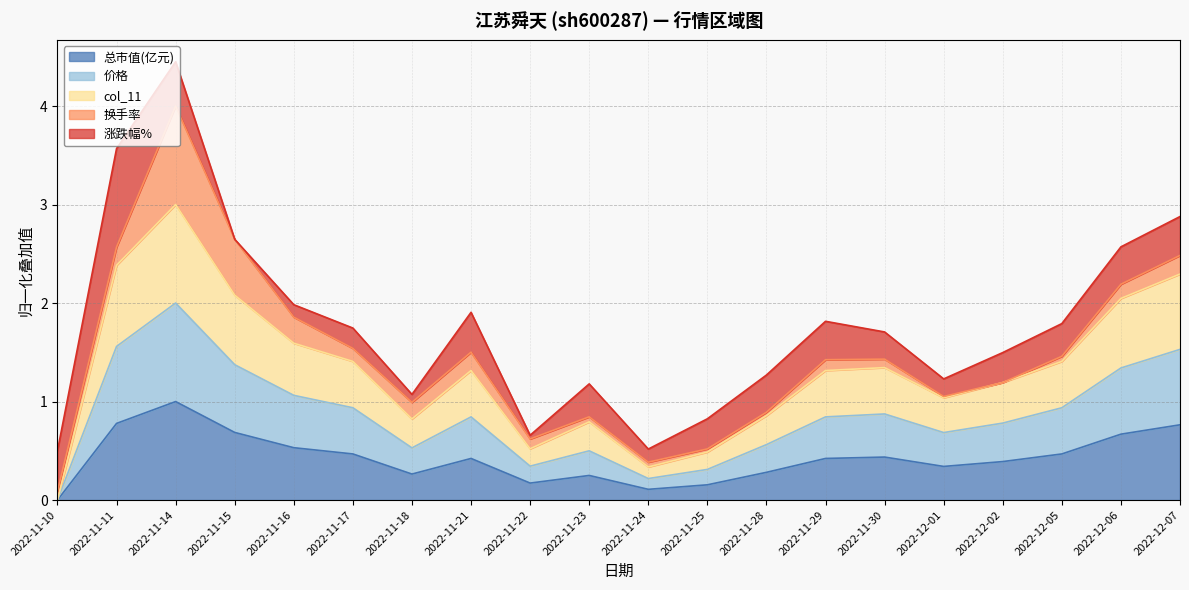

True or false: 总市值(亿元) and col_11 intersect in this chart.

False